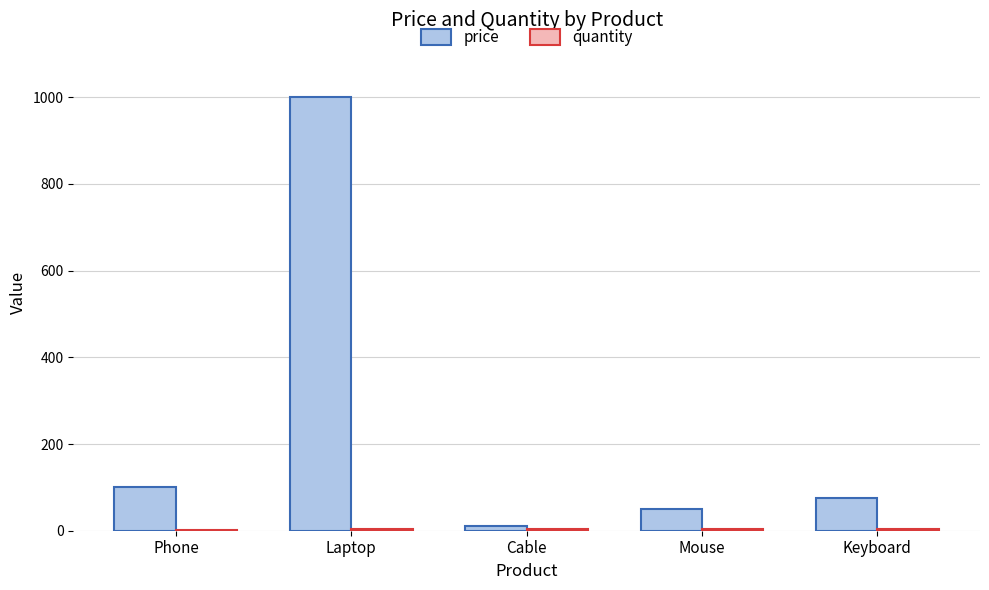

What is the sum of all price values?

1235.5